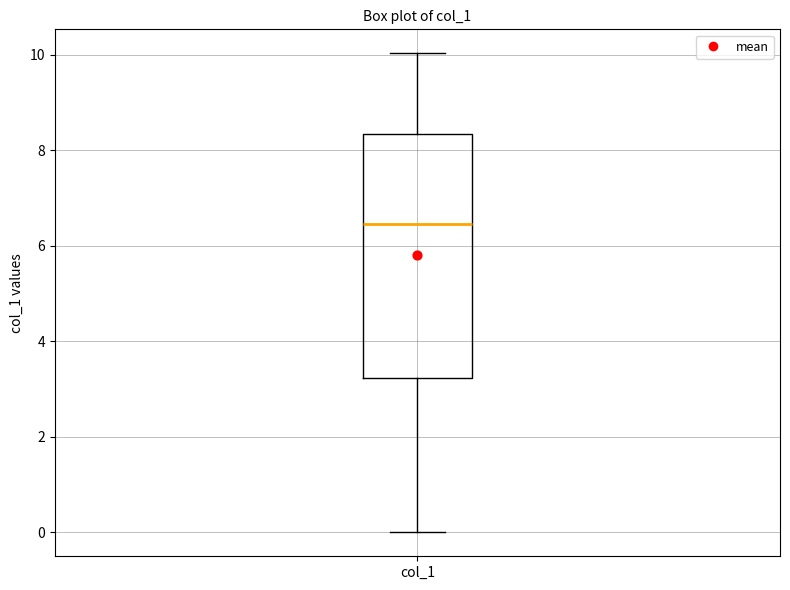

Read this box plot against the y-axis: the position of the median line, the range covered by the box, and the ends of both whiskers. The values are not printed on the chart, so give them approximately, as read against the axis.

median 6.4, box 3.2 to 8.4, whiskers 0.0 to 10.0